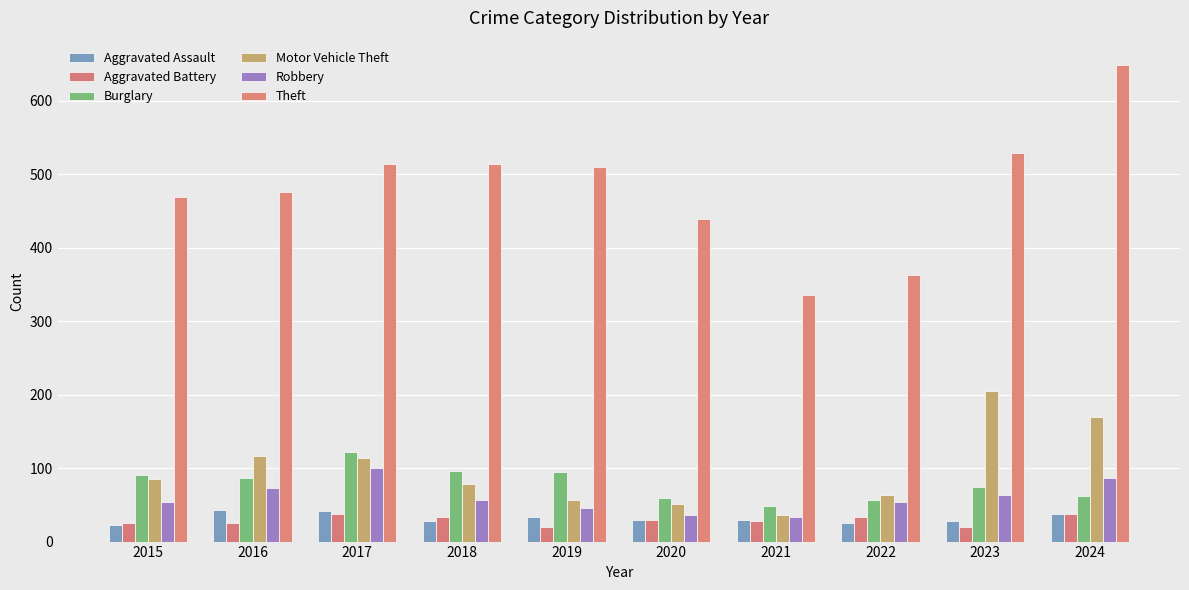

What is the difference between the Theft values at 2020 and 2021?

104